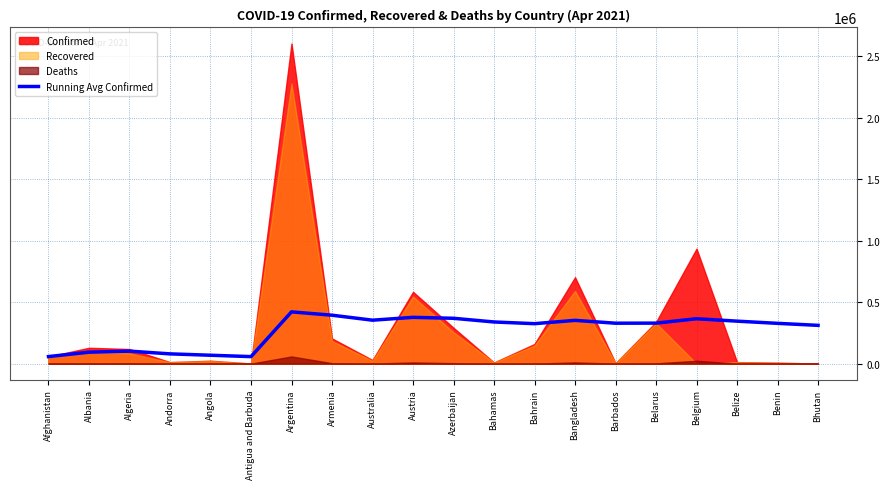

What is the change in value from Bahamas to Bhutan?

-27479.4